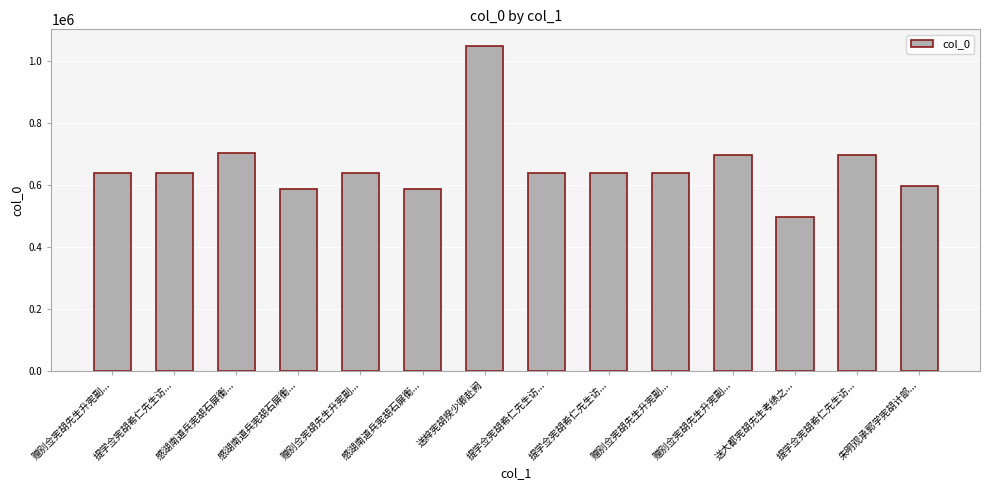

How many values are below 637810?

7